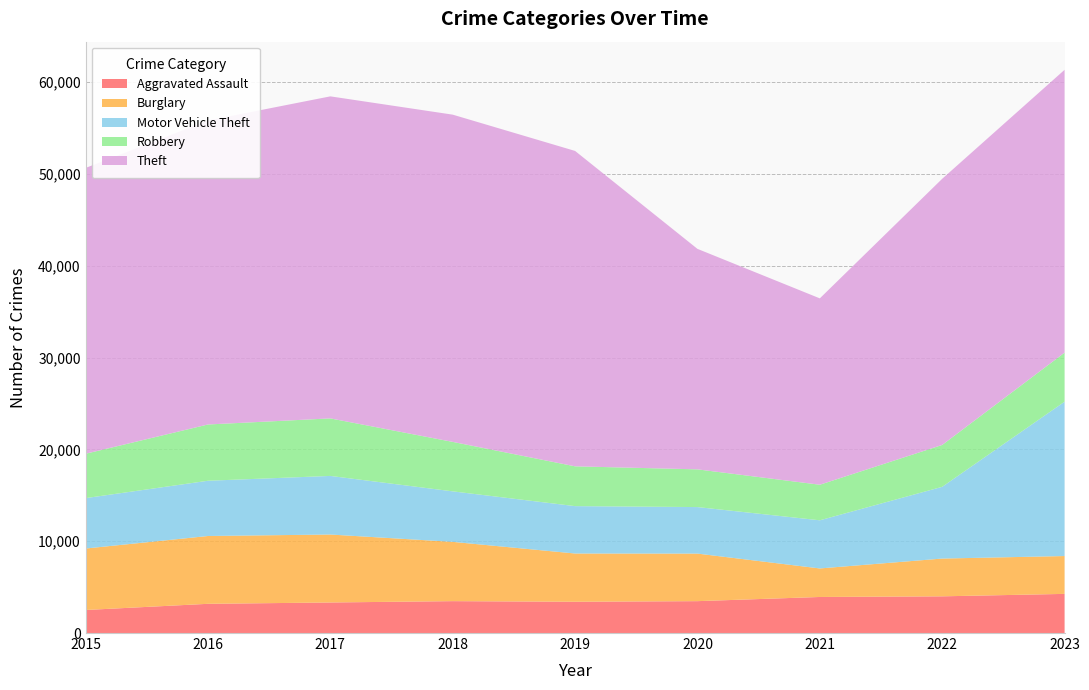

Reading right to left, extract all data points from this chart.

Aggravated Assault: 4263	3997	3927	3472	3406	3473	3327	3182	2509
Burglary: 4122	4114	3107	5180	5256	6457	7402	7386	6695
Motor Vehicle Theft: 16809	7813	5244	5066	5159	5500	6382	6017	5489
Robbery: 5345	4562	3875	4109	4335	5389	6266	6129	4833
Theft: 30803	28987	20298	24014	34352	35641	35075	33108	31130